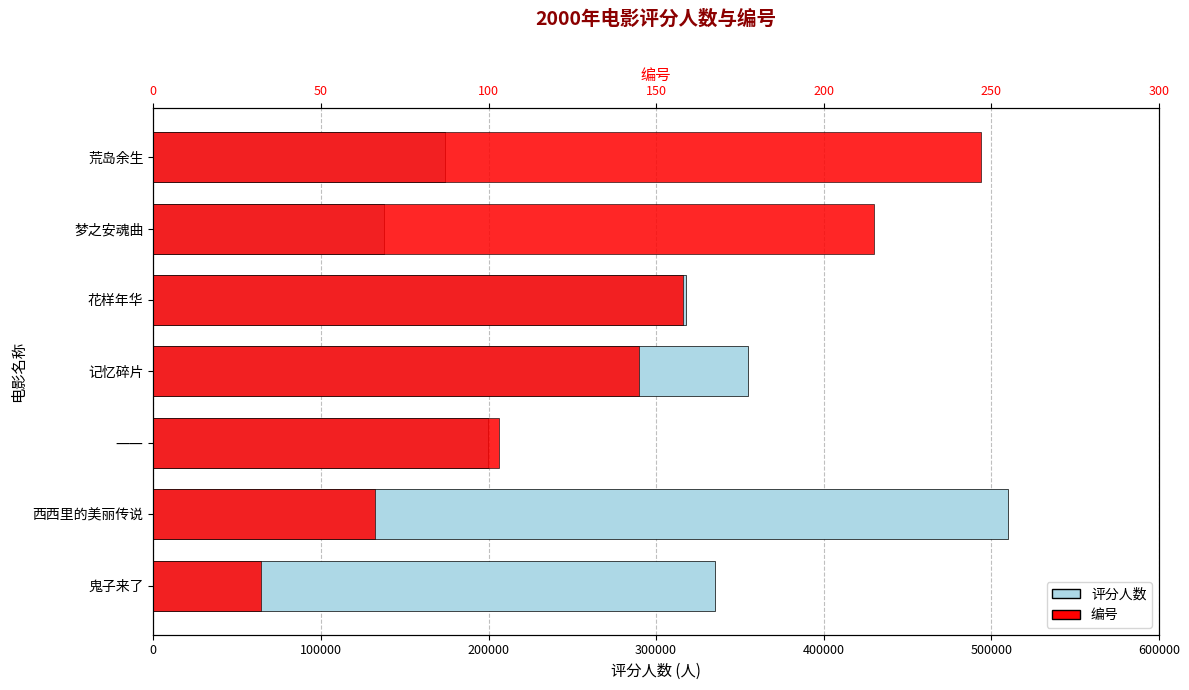

How many values in the 编号 series are below 145?

3